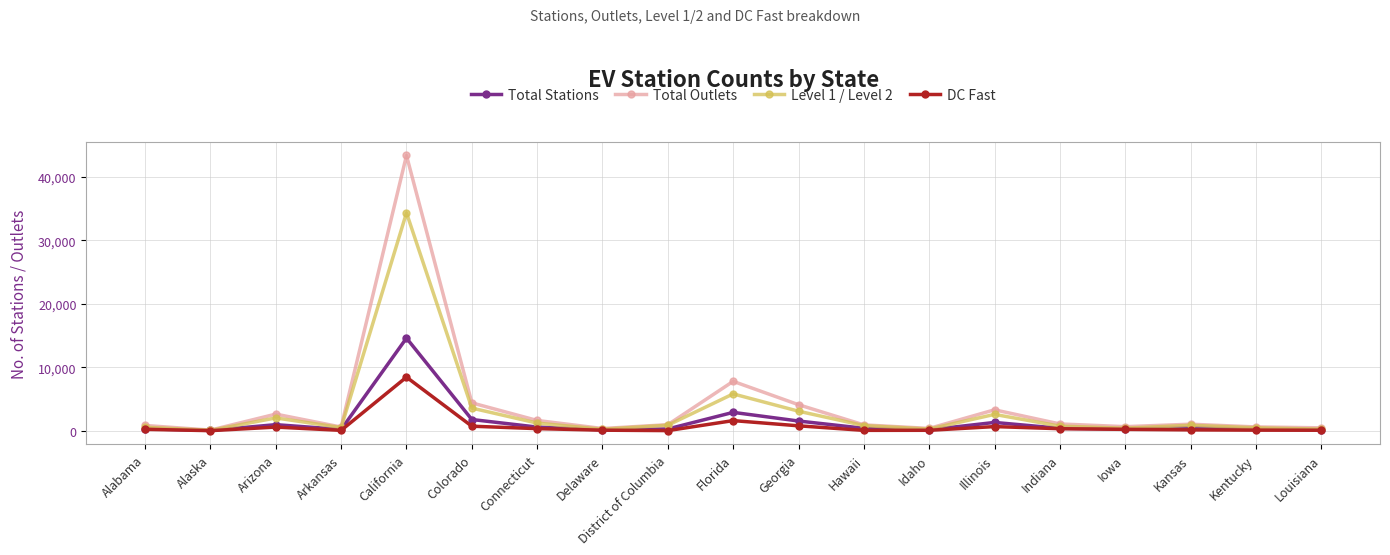

True or false: DC Fast has more than 0 points higher than both neighbors.

True